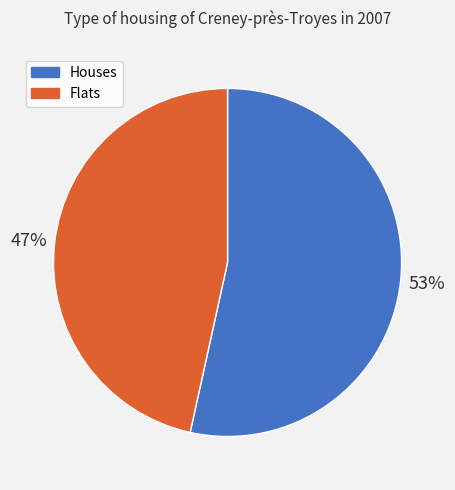

Between Flats and Houses, which is larger?

Houses